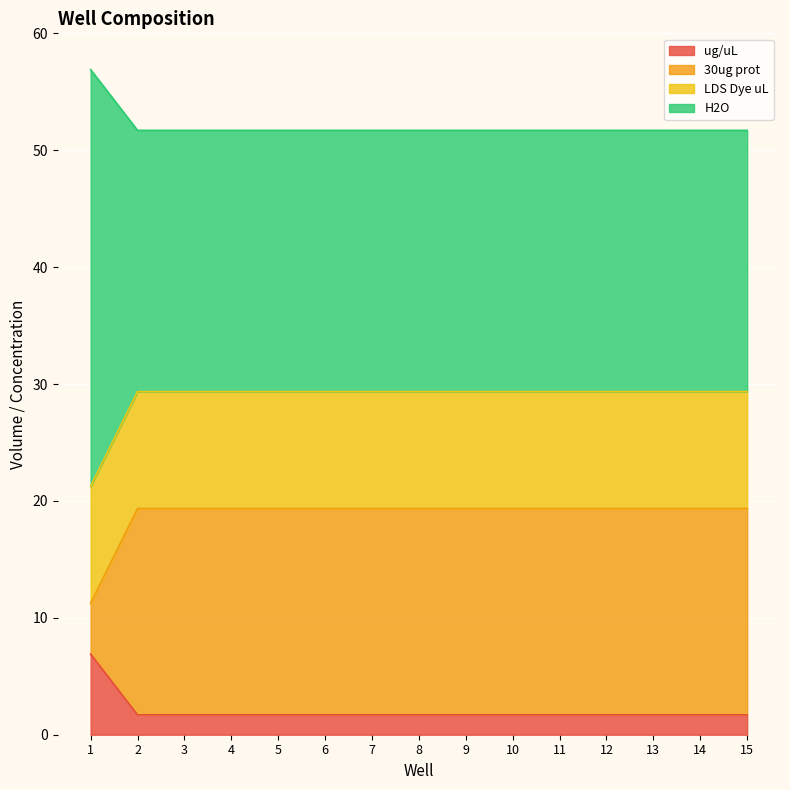

What is the total value across all series at 1?

56.9